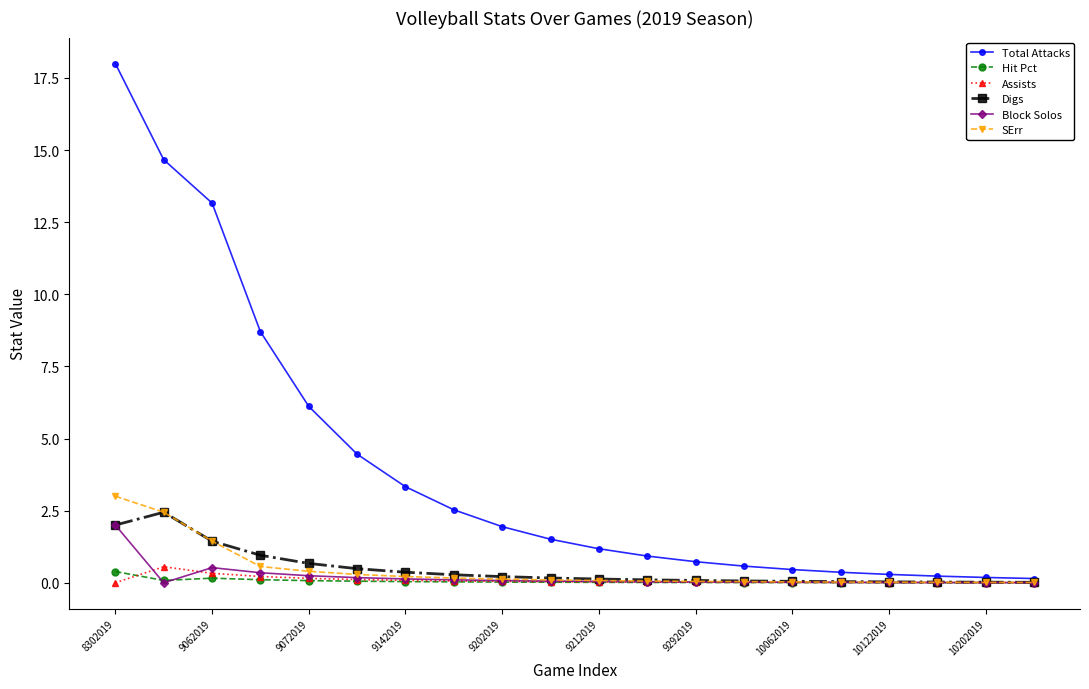

Which series has the widest spread of values?

Total Attacks